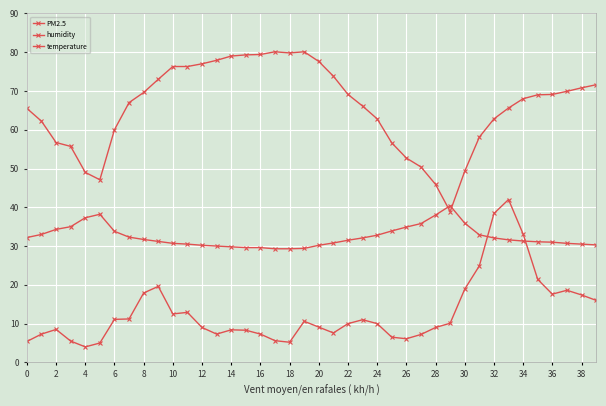

List the series in order of their peak value, lowest first.

temperature, PM2.5, humidity